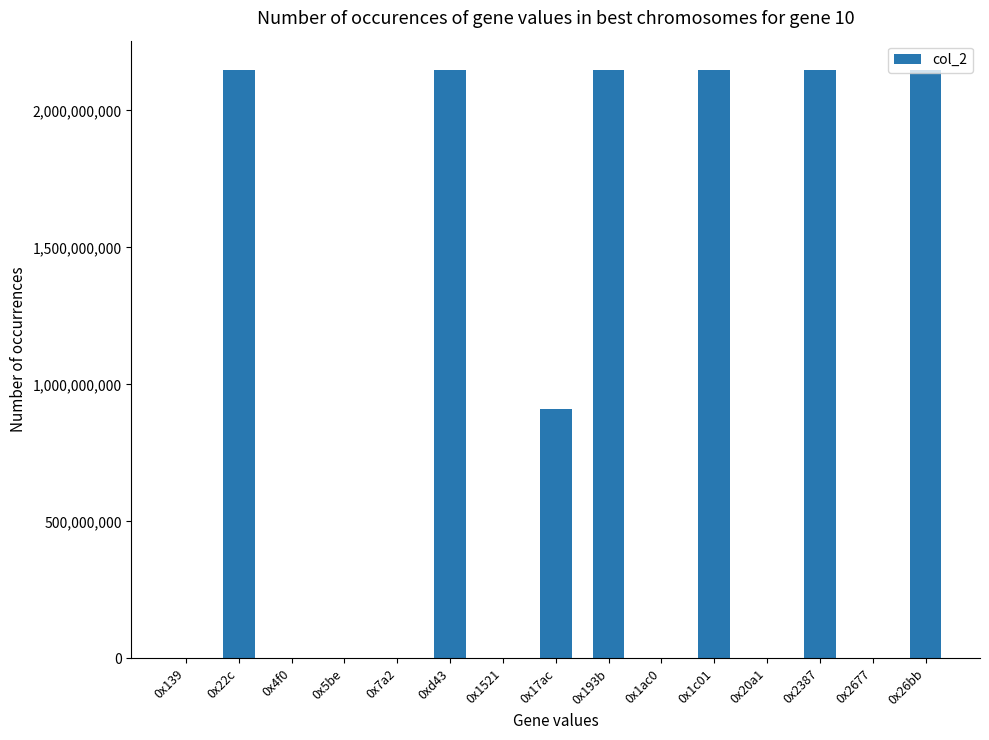

How many series are shown in this chart?

1